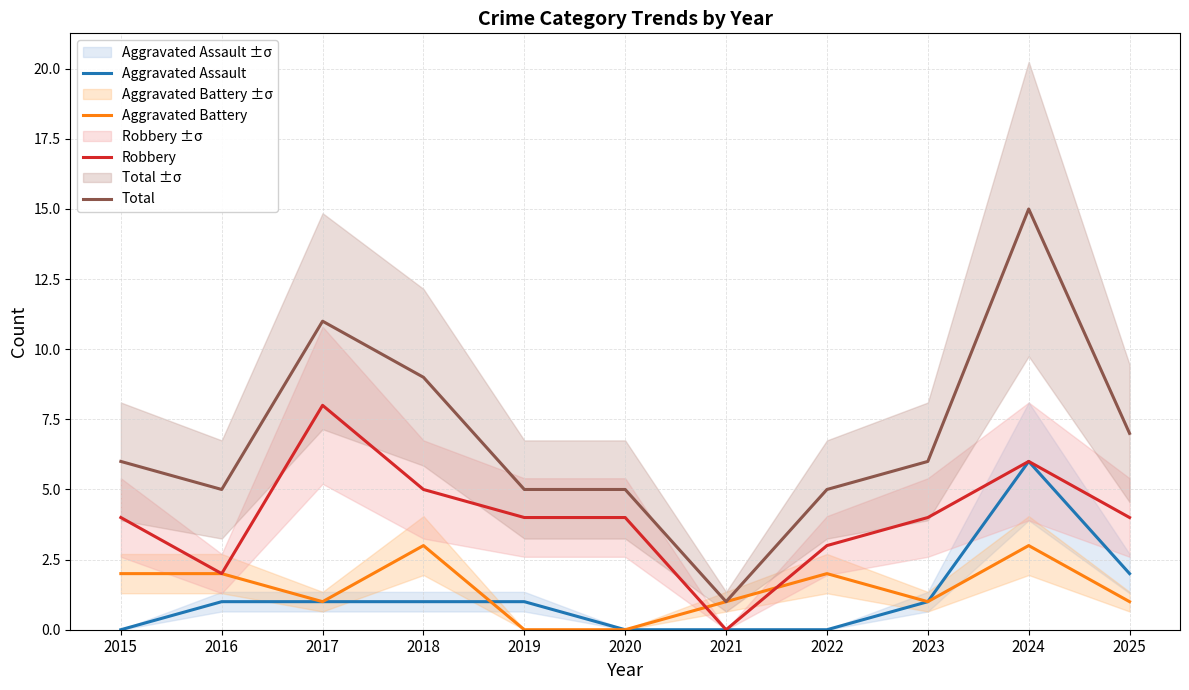

How many categories are shown in the chart?

11